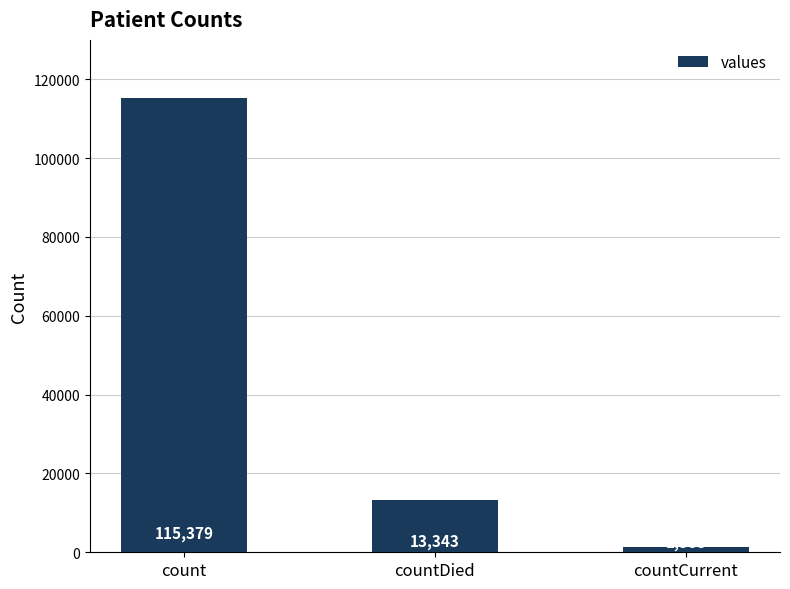

What position from the left is countDied?

2